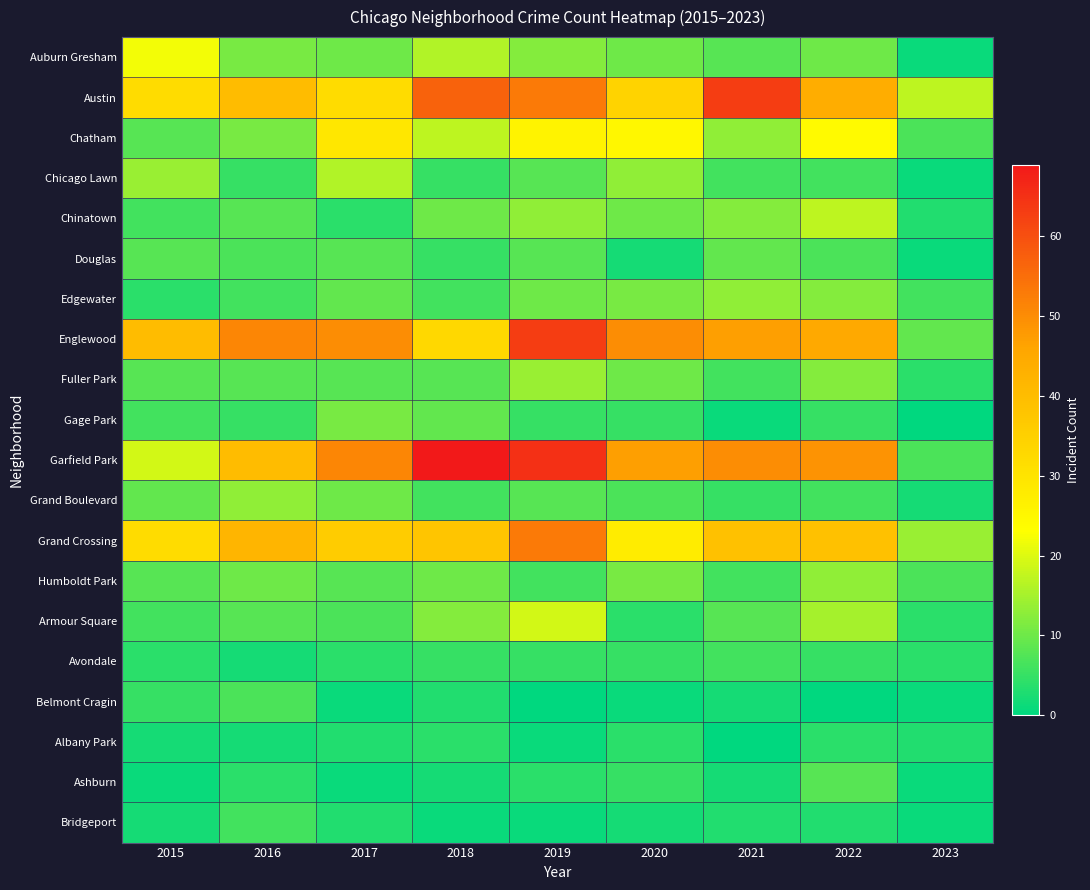

Reading right to left, extract all data points from this chart.

Auburn Gresham: 2023=1	2022=10	2021=8	2020=10	2019=12	2018=16	2017=10	2016=11	2015=22
Austin: 2023=17	2022=44	2021=63	2020=34	2019=53	2018=57	2017=32	2016=40	2015=32
Chatham: 2023=7	2022=24	2021=13	2020=25	2019=26	2018=17	2017=29	2016=11	2015=8
Chicago Lawn: 2023=1	2022=6	2021=6	2020=13	2019=8	2018=5	2017=16	2016=5	2015=14
Chinatown: 2023=3	2022=17	2021=12	2020=10	2019=13	2018=10	2017=4	2016=8	2015=6
Douglas: 2023=1	2022=7	2021=9	2020=2	2019=8	2018=5	2017=8	2016=7	2015=8
Edgewater: 2023=6	2022=12	2021=13	2020=11	2019=10	2018=6	2017=9	2016=6	2015=4
Englewood: 2023=9	2022=45	2021=47	2020=50	2019=63	2018=33	2017=50	2016=51	2015=40
Fuller Park: 2023=4	2022=12	2021=6	2020=10	2019=14	2018=8	2017=8	2016=8	2015=8
Gage Park: 2023=0	2022=5	2021=1	2020=5	2019=5	2018=9	2017=11	2016=5	2015=6
Garfield Park: 2023=7	2022=49	2021=50	2020=47	2019=65	2018=69	2017=51	2016=40	2015=19
Grand Boulevard: 2023=2	2022=6	2021=5	2020=7	2019=8	2018=6	2017=10	2016=13	2015=9
Grand Crossing: 2023=14	2022=39	2021=39	2020=28	2019=53	2018=38	2017=36	2016=42	2015=32
Humboldt Park: 2023=7	2022=13	2021=6	2020=11	2019=6	2018=10	2017=8	2016=10	2015=8
Armour Square: 2023=4	2022=15	2021=8	2020=4	2019=19	2018=12	2017=7	2016=8	2015=6
Avondale: 2023=4	2022=5	2021=6	2020=5	2019=5	2018=5	2017=4	2016=2	2015=4
Belmont Cragin: 2023=1	2022=0	2021=2	2020=1	2019=0	2018=3	2017=1	2016=7	2015=5
Albany Park: 2023=3	2022=4	2021=0	2020=4	2019=1	2018=4	2017=3	2016=2	2015=2
Ashburn: 2023=1	2022=8	2021=2	2020=5	2019=4	2018=2	2017=1	2016=4	2015=1
Bridgeport: 2023=1	2022=3	2021=3	2020=2	2019=1	2018=1	2017=3	2016=6	2015=2